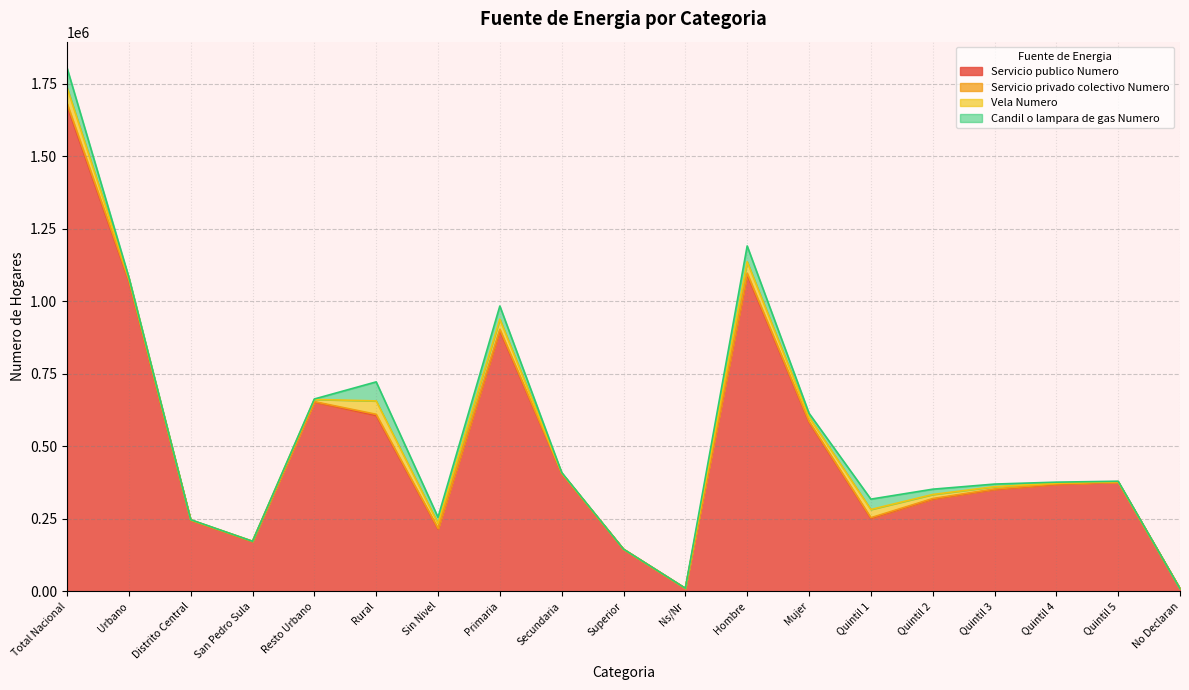

At how many categories does at least one series exceed 907472?

3